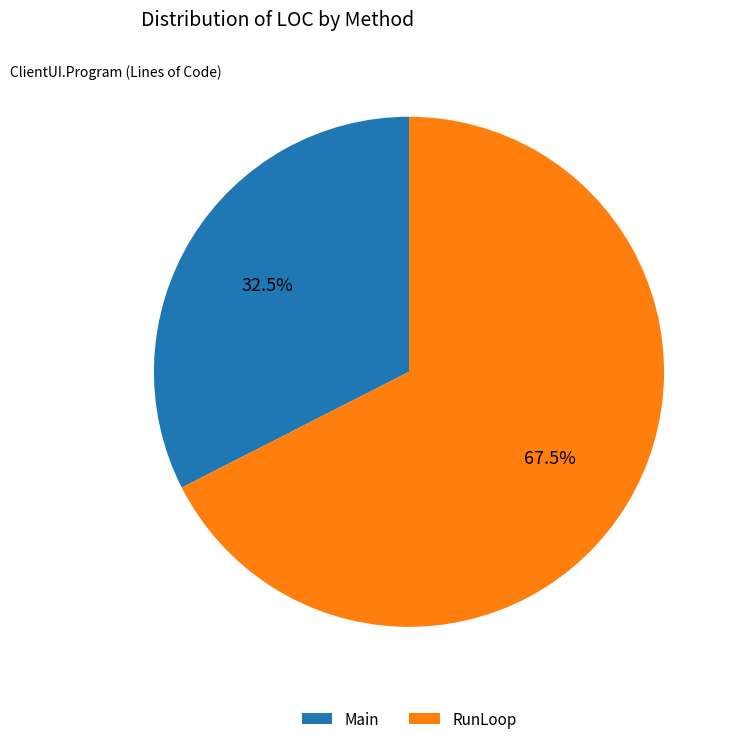

Combined, what portion of the pie is RunLoop and Main?

100.0%